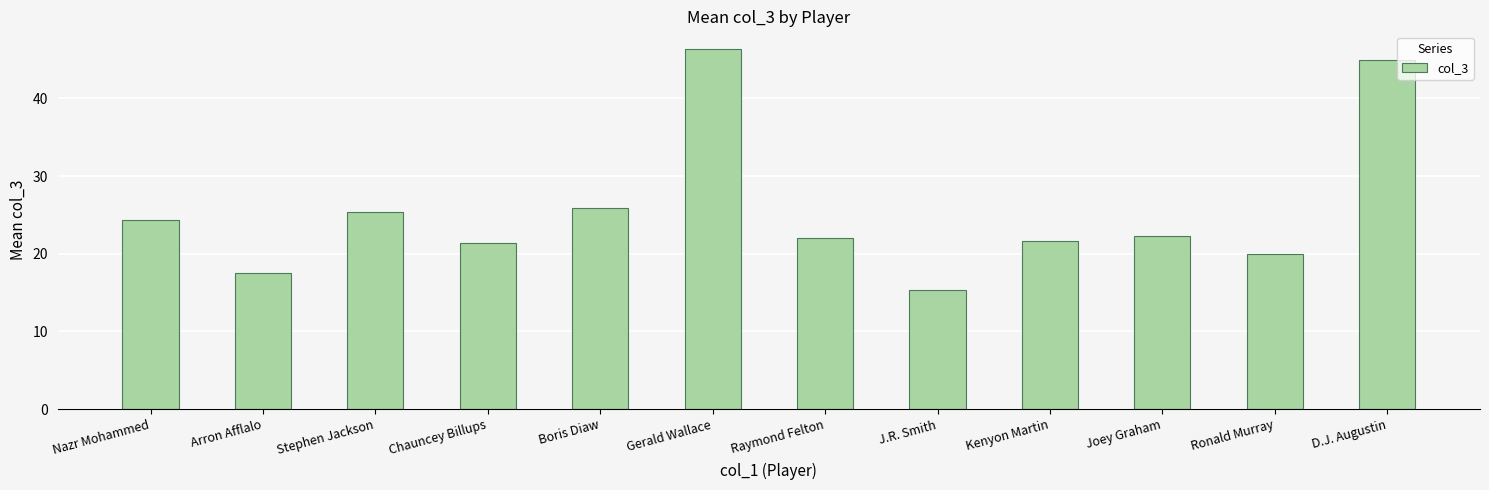

What is the change in value from Nazr Mohammed to D.J. Augustin?

+20.7